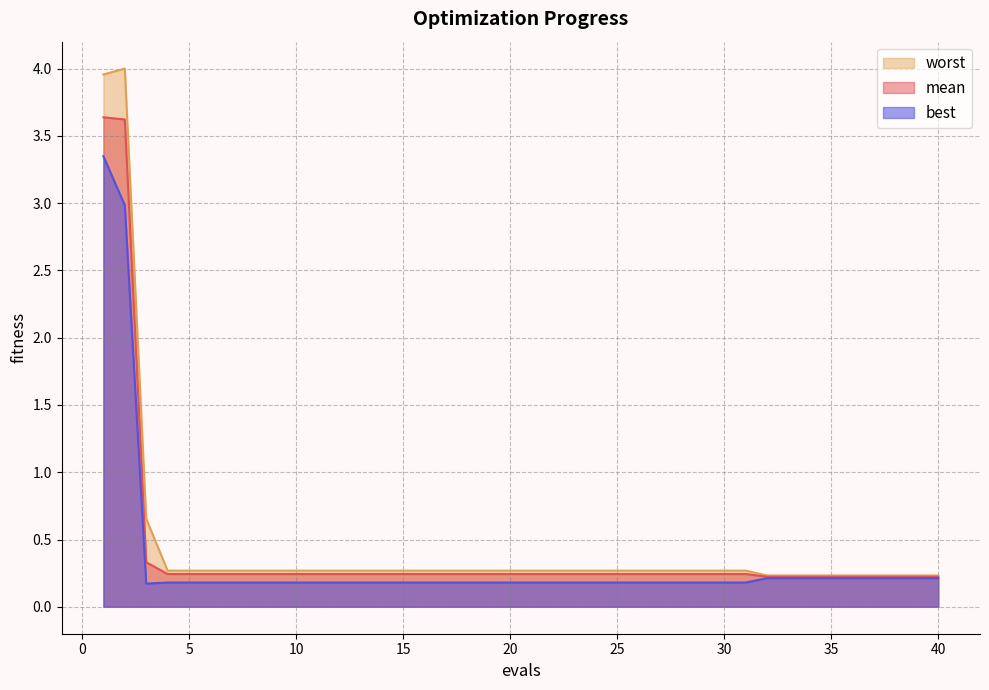

What is the value of the worst point at the 22nd from the left?

0.3